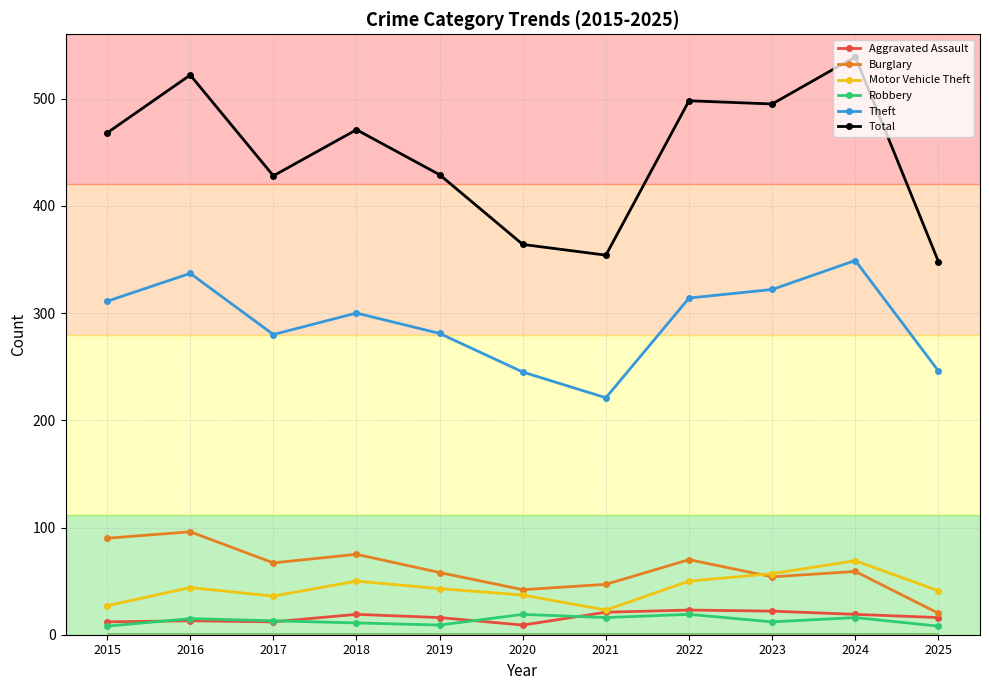

What is the value of the Theft point at the 6th from the left?

245